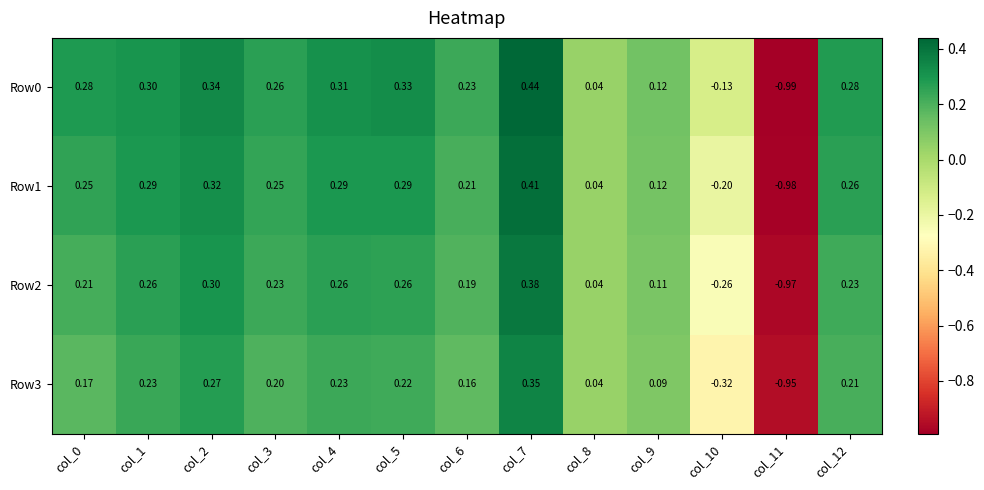

Is the value of Row3 at col_1 greater than the value of Row1 at col_5?

No